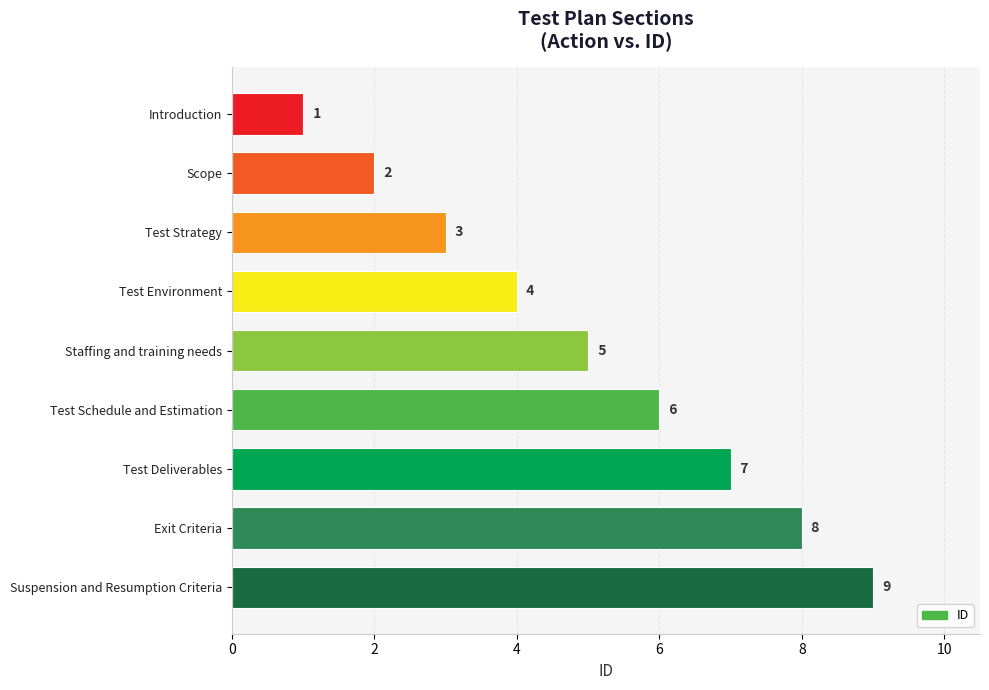

Which label corresponds to the largest value in the chart?

Suspension and Resumption Criteria